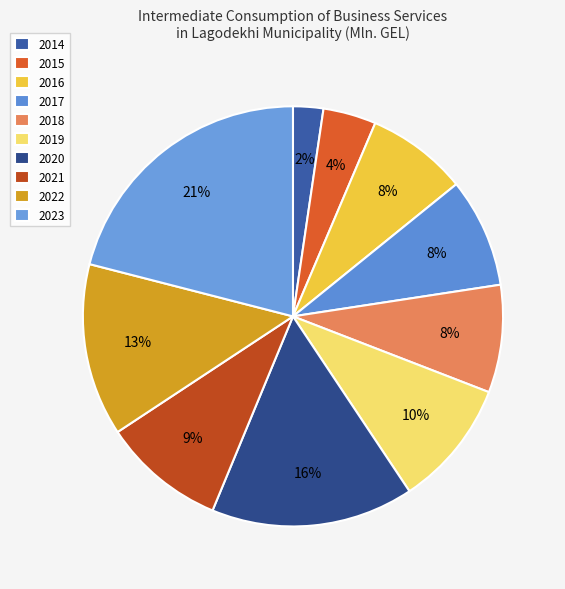

Does any single category account for the majority?

No